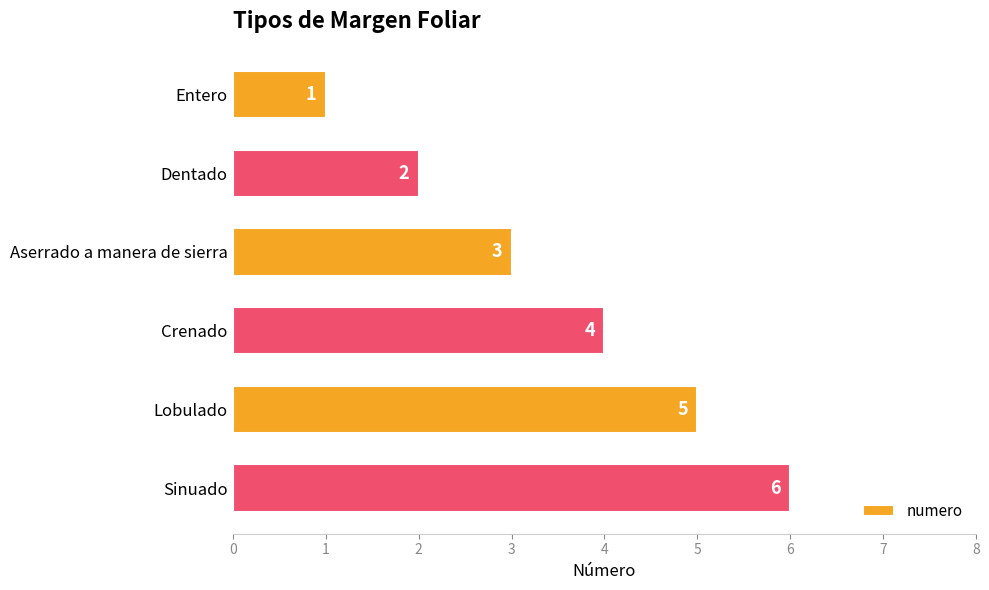

What is the average value?

4